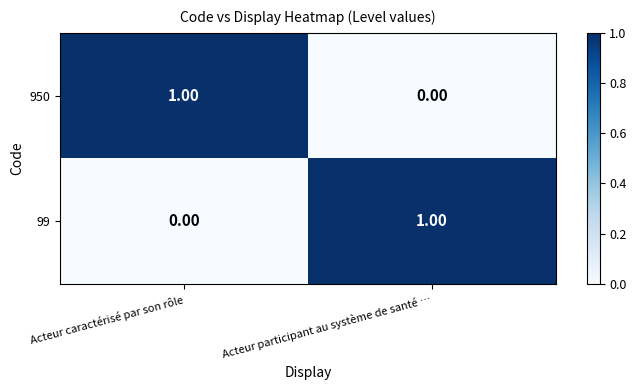

Where is 99 nearest to the value 0?

Acteur caractérisé par son rôle